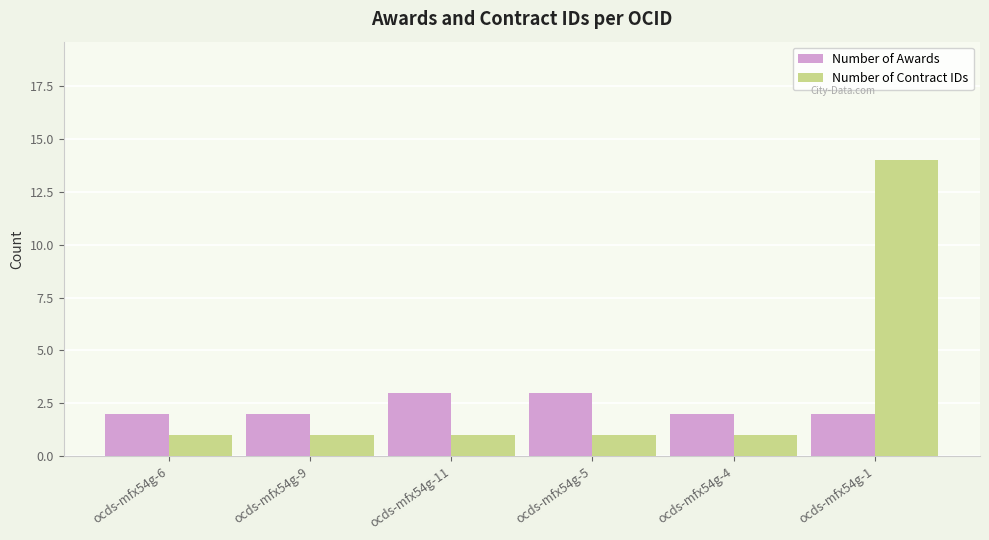

What is the value of the Number of Contract IDs bar at the 1st from the left?

1